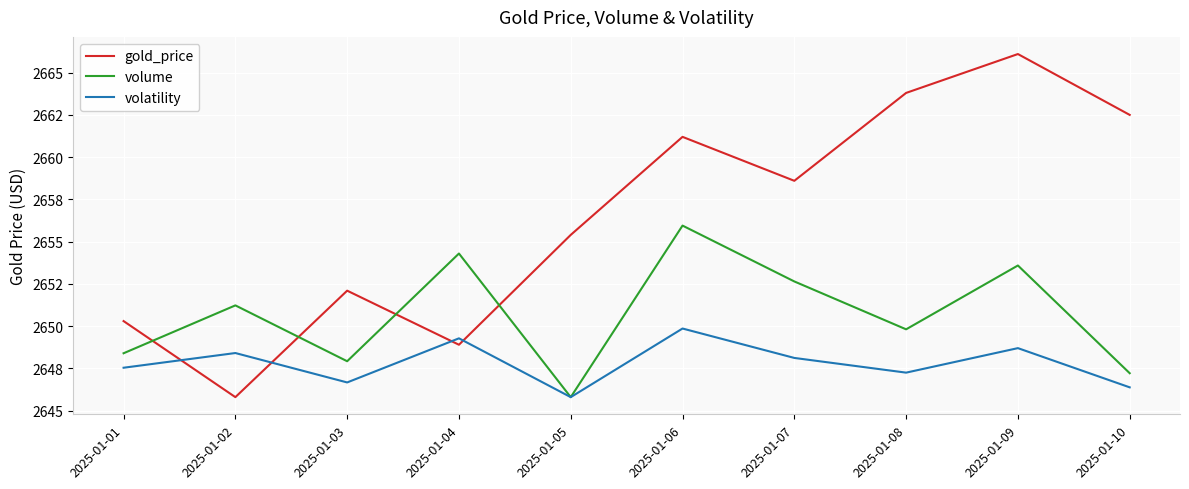

What are all the series names shown in the legend?

gold_price, volume, volatility